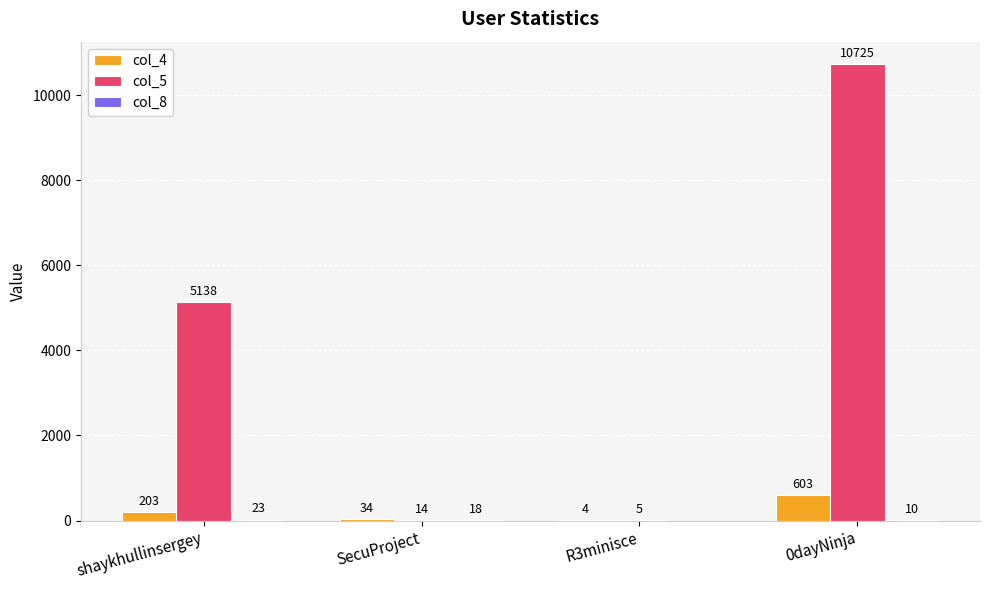

What is the sum of the col_4 values at SecuProject and shaykhullinsergey?

237